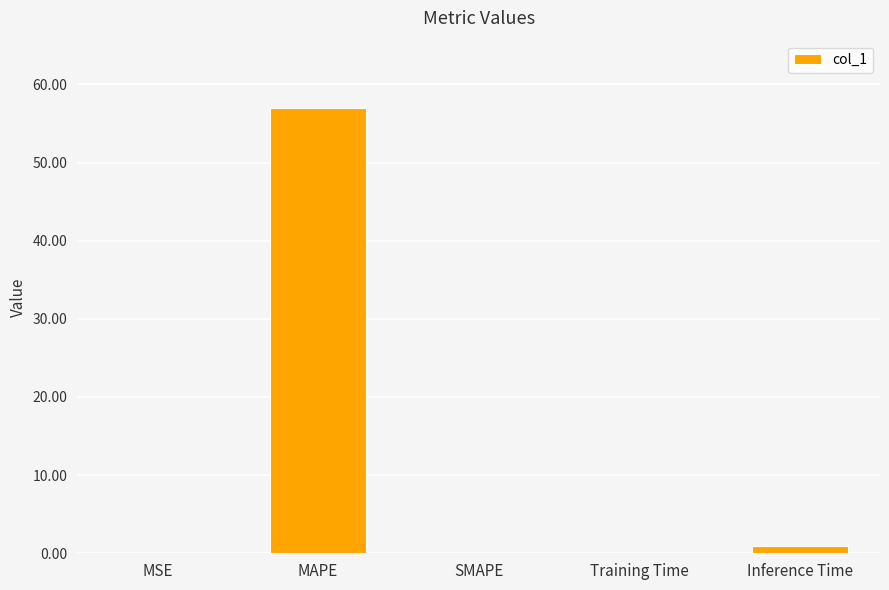

How many data points does each series have?

5